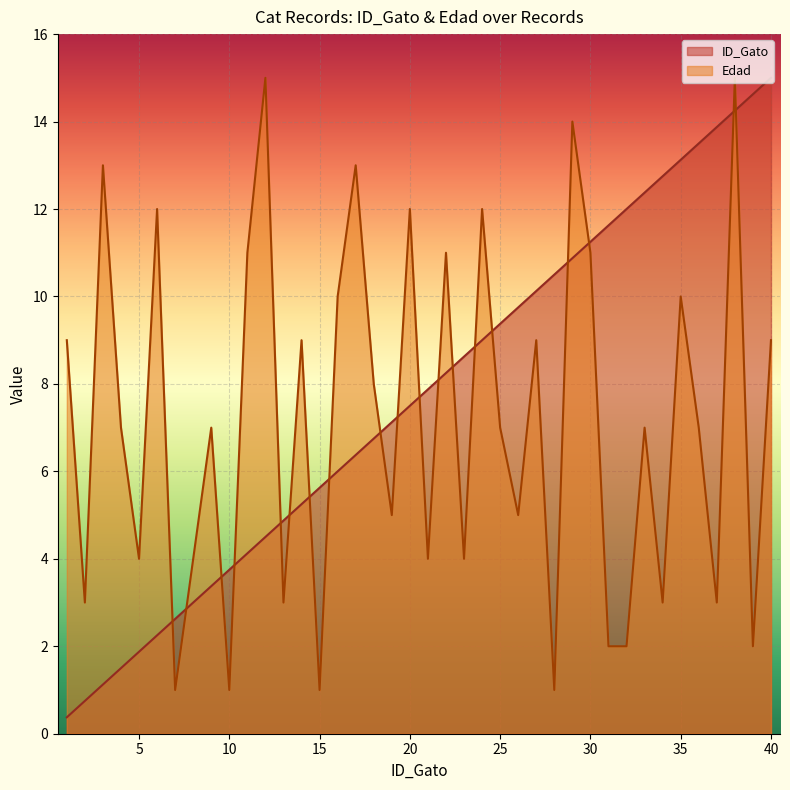

Rank the series at 35 from lowest to highest value.

Edad, ID_Gato